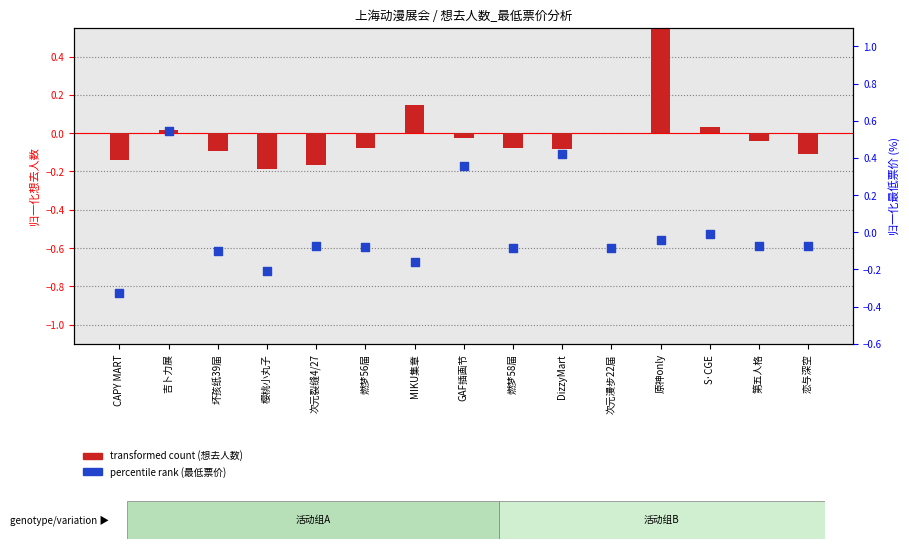

Which series reaches the minimum Y coordinate?

percentile rank (最低票价)